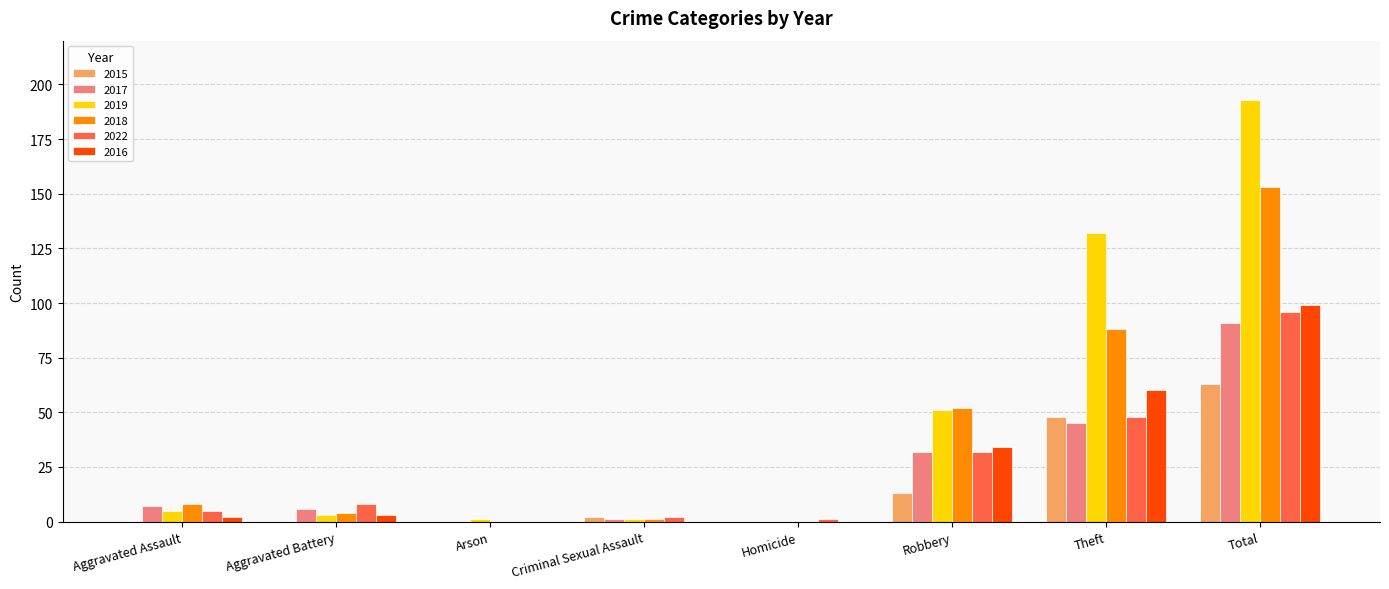

The 2015 series shows -29 at Arson. True or false?

False